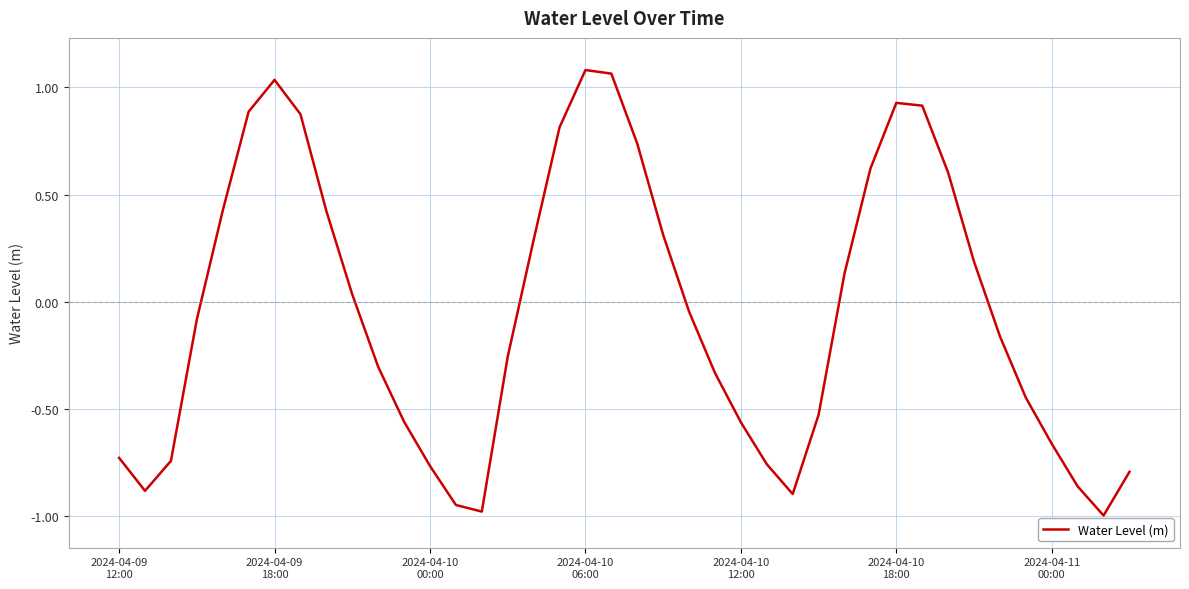

How many interior local peaks (higher than both neighbors) does the data have?

3